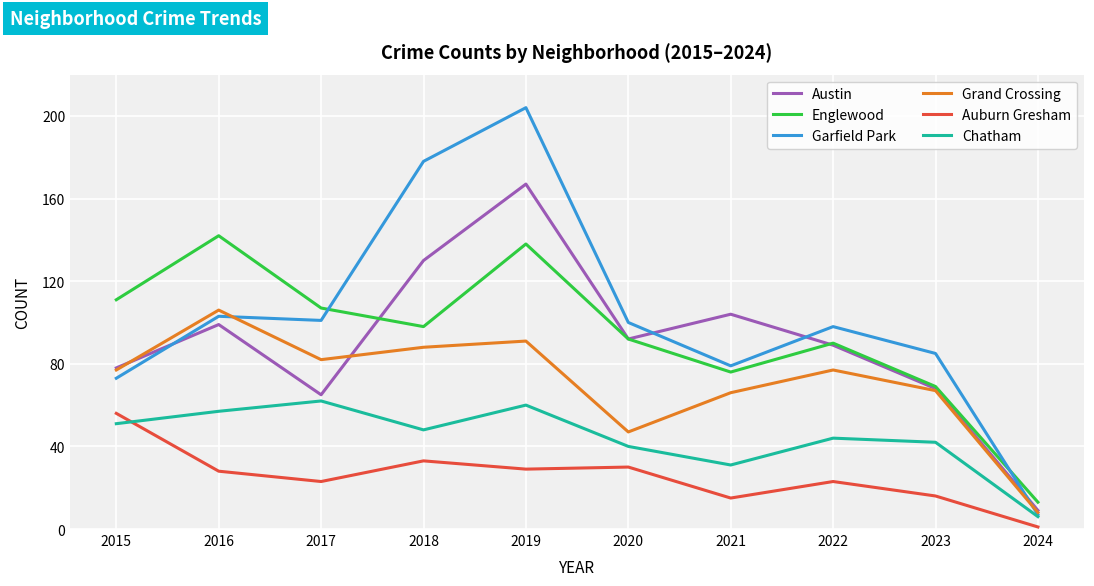

The Garfield Park series shows 135 at 2022. True or false?

False